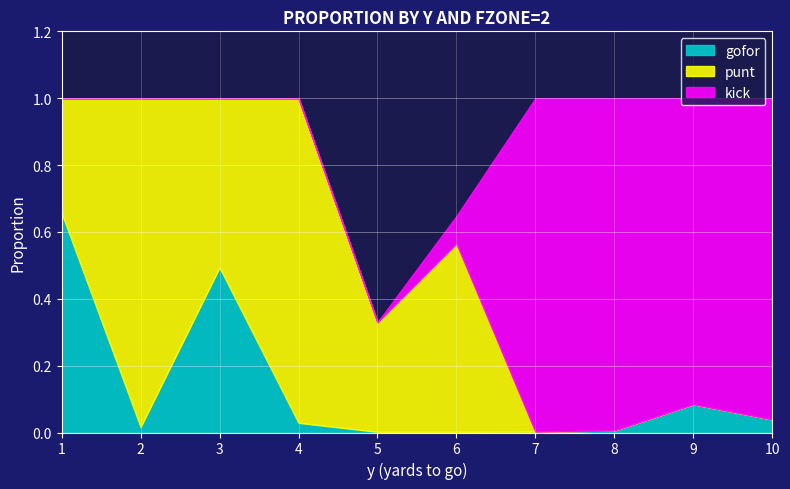

Does the chart display data point markers on the line(s)?

No